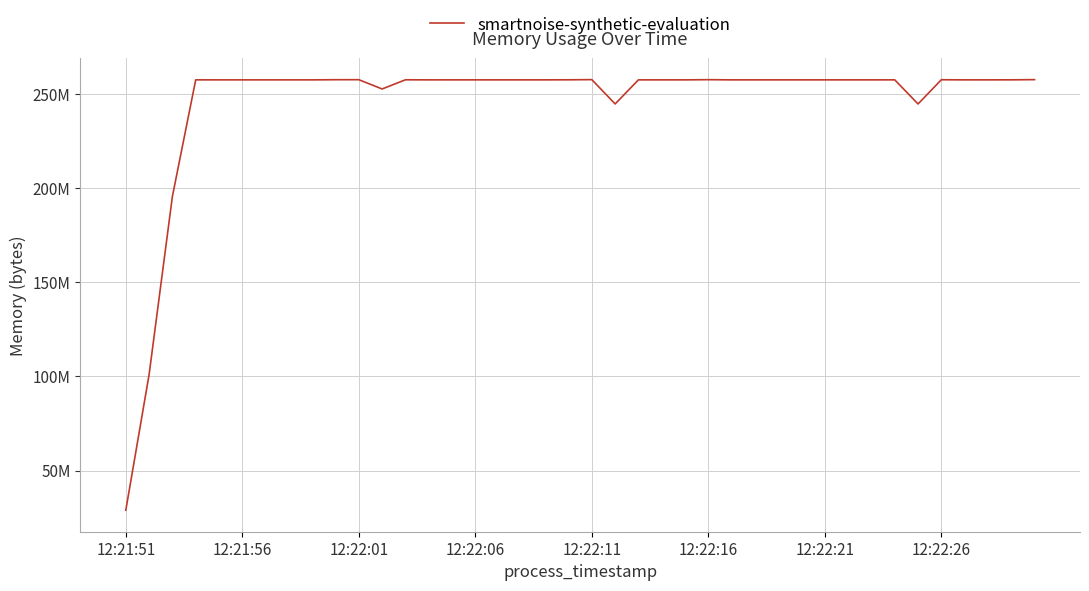

Reading left to right, list all the values displayed in this chart.

28934144	100999168	195641344	257482752	257474560	257474560	257474560	257474560	257474560	257556480	257564672	252637184	257511424	257474560	257478656	257478656	257478656	257478656	257478656	257515520	257597440	244686848	257478656	257478656	257478656	257572864	257478656	257478656	257478656	257478656	257478656	257478656	257478656	257478656	244686848	257544192	257478656	257478656	257490944	257597440